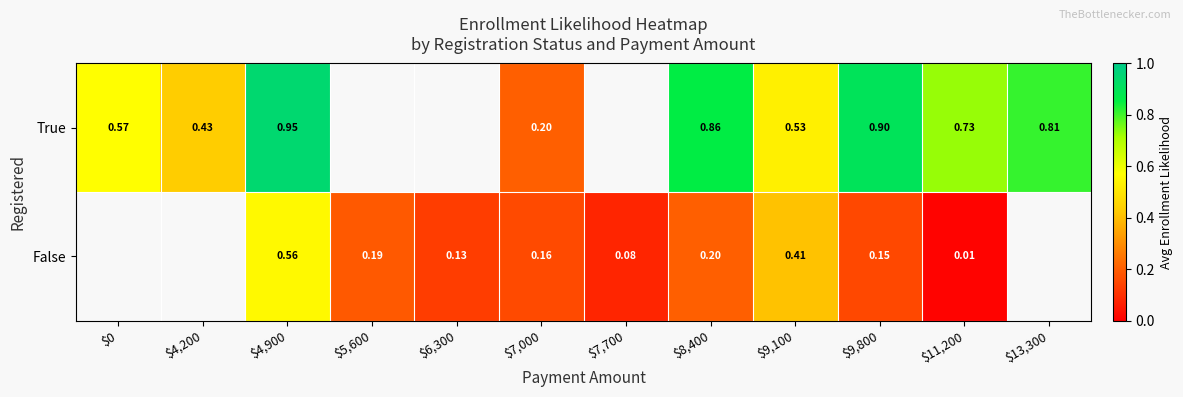

At which category is the sum across all series the highest?

$4,900